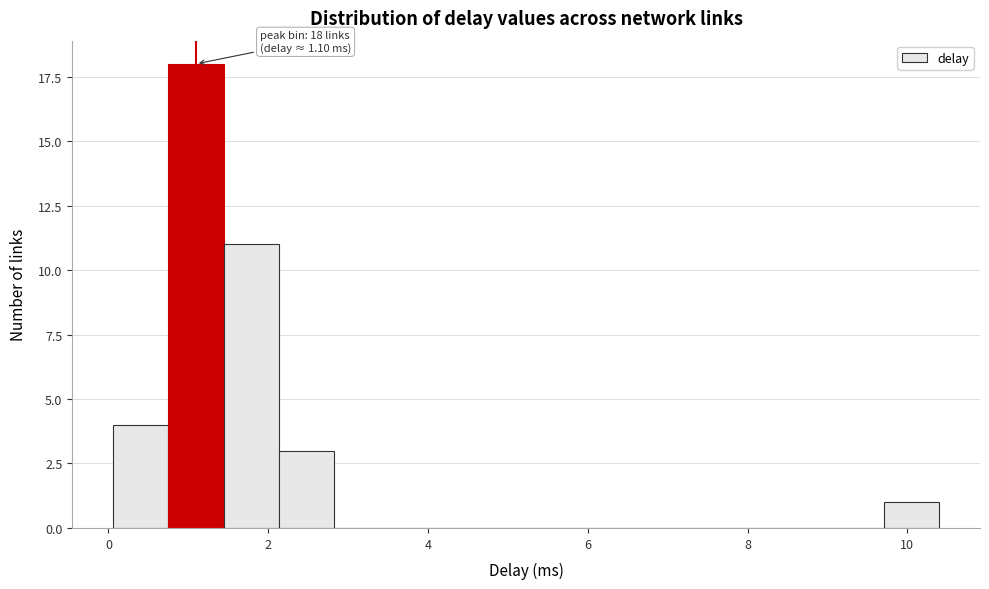

Read against the x-axis, roughly where is the centre of the tallest bar?

1.0